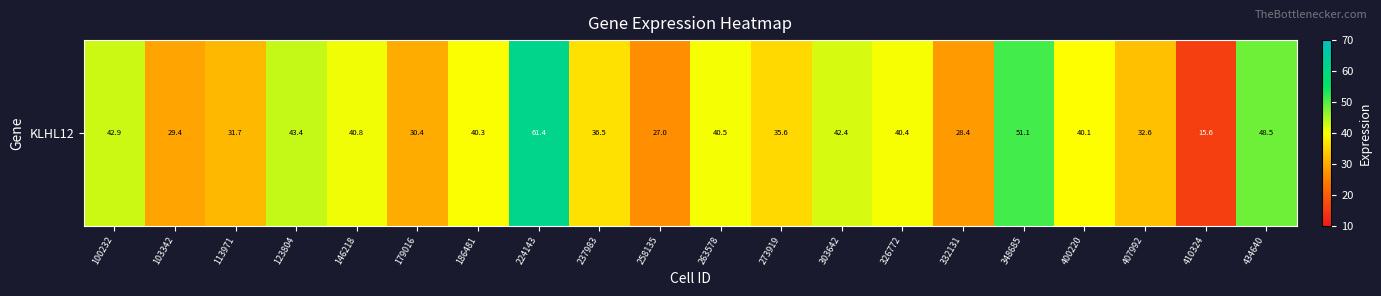

What is the average value?

38.0